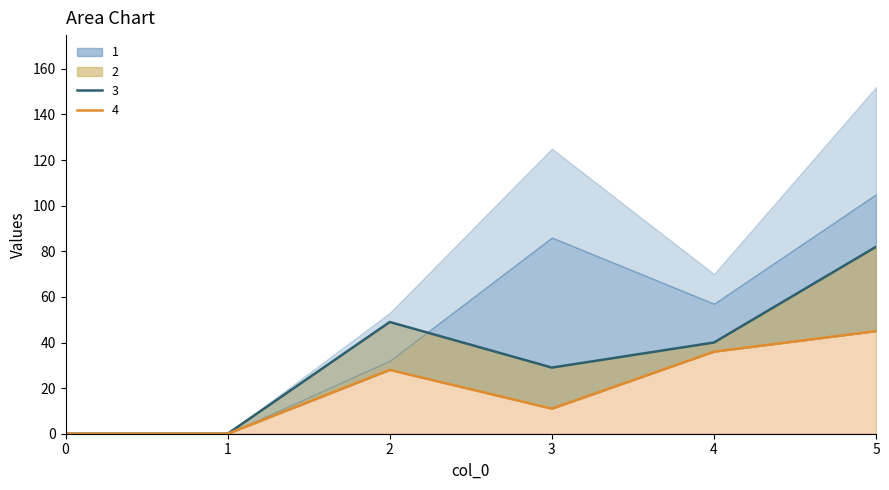

At which category is the sum across all series the highest?

5